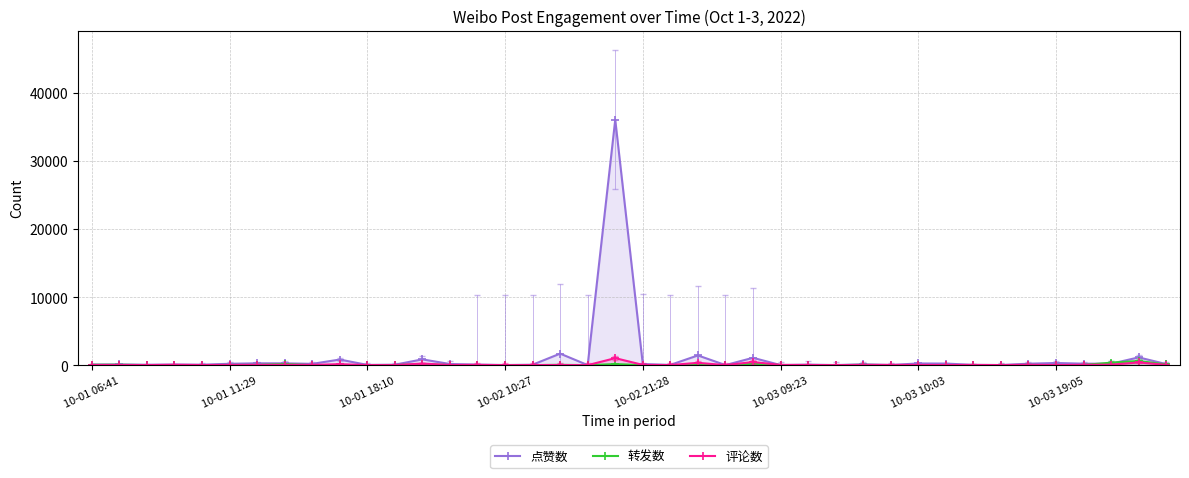

How many lines are shown in the chart?

3